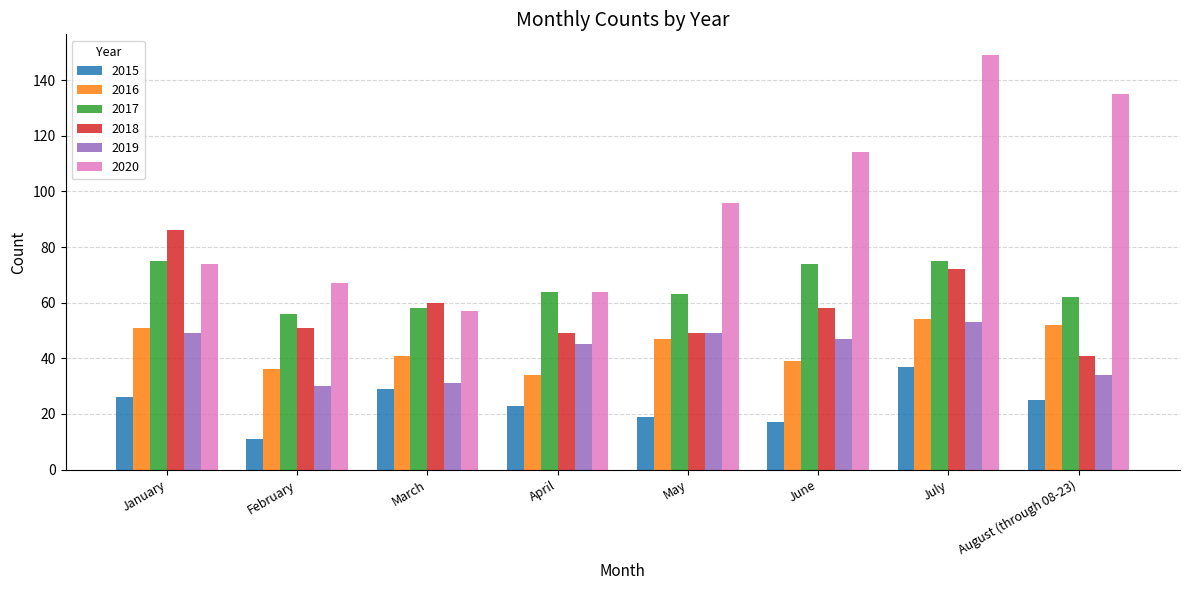

What is the sum of the 2016 values at February and June?

75